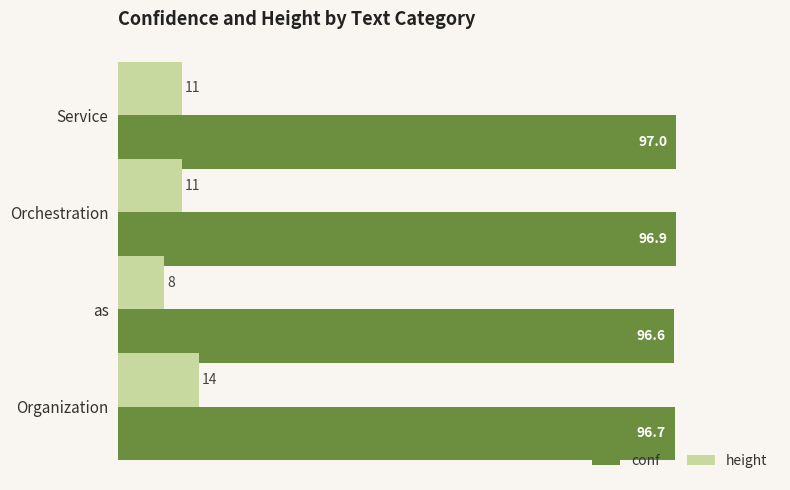

Which series has the largest range (max minus min)?

height